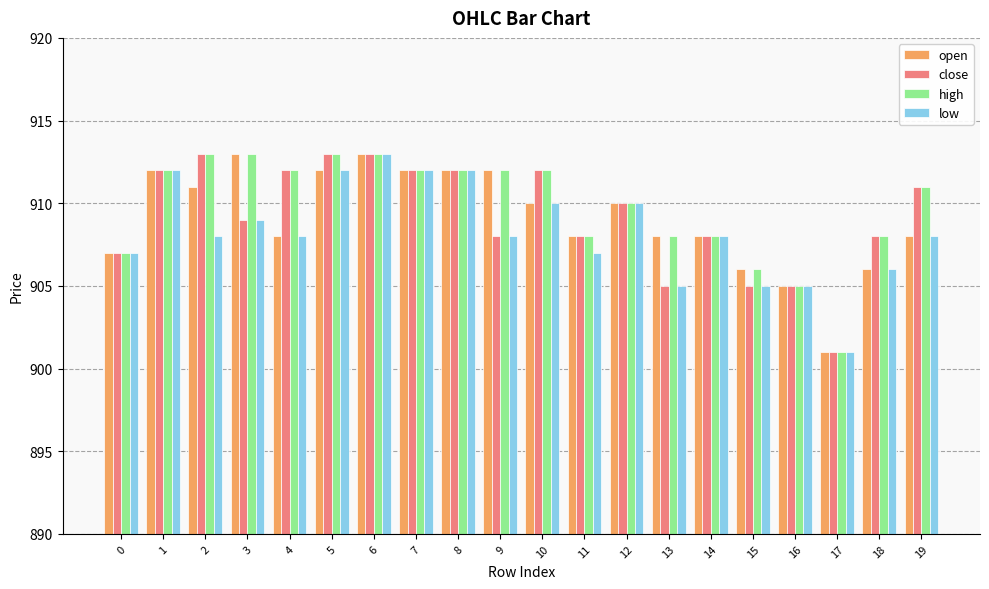

Reading right to left, list all the values displayed in this chart.

open: 908	906	901	905	906	908	908	910	908	910	912	912	912	913	912	908	913	911	912	907
close: 911	908	901	905	905	908	905	910	908	912	908	912	912	913	913	912	909	913	912	907
high: 911	908	901	905	906	908	908	910	908	912	912	912	912	913	913	912	913	913	912	907
low: 908	906	901	905	905	908	905	910	907	910	908	912	912	913	912	908	909	908	912	907